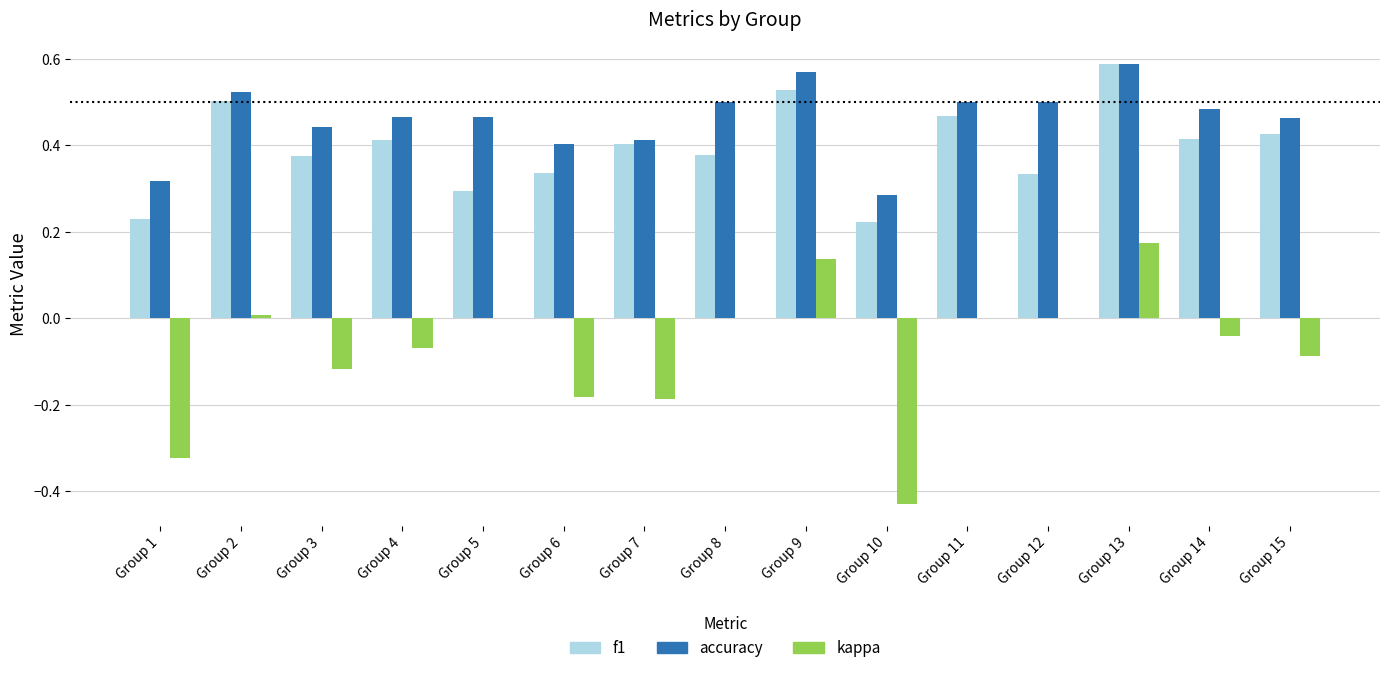

Which series has the largest total across all categories?

accuracy